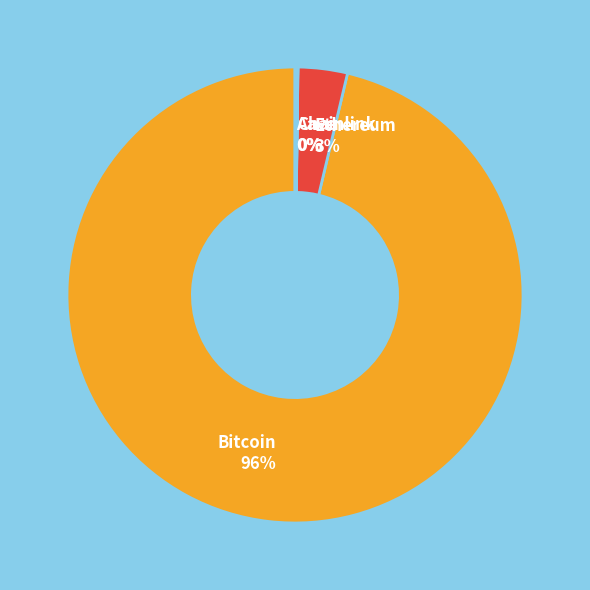

The Bitcoin slice represents 86% of the pie. True or false?

False